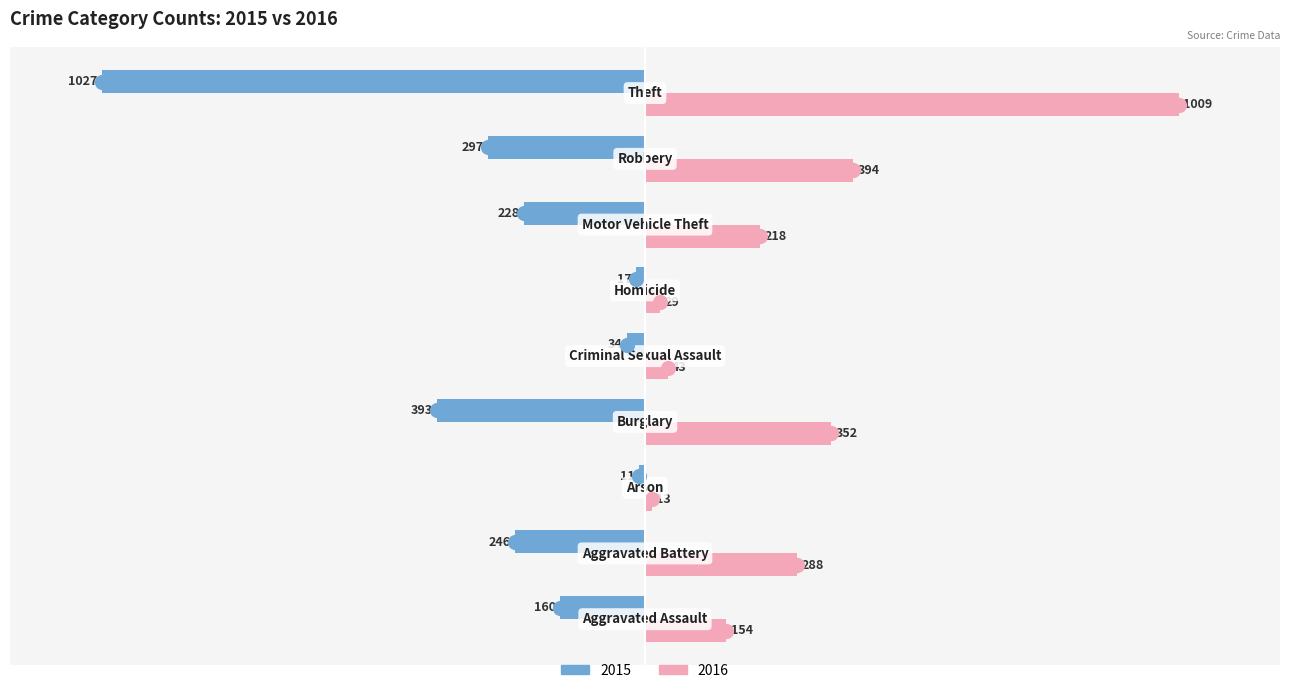

Which series has the largest Y range (max minus min)?

2015